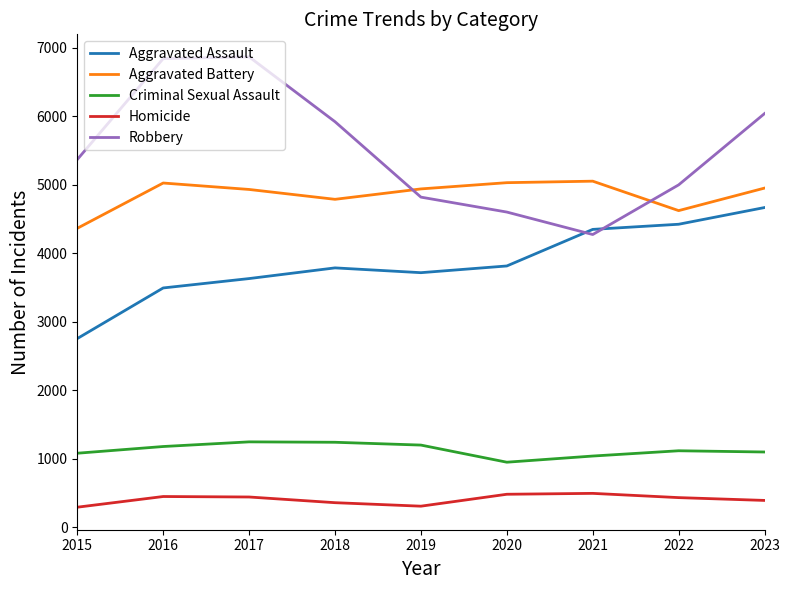

Which series has the largest total across all categories?

Robbery